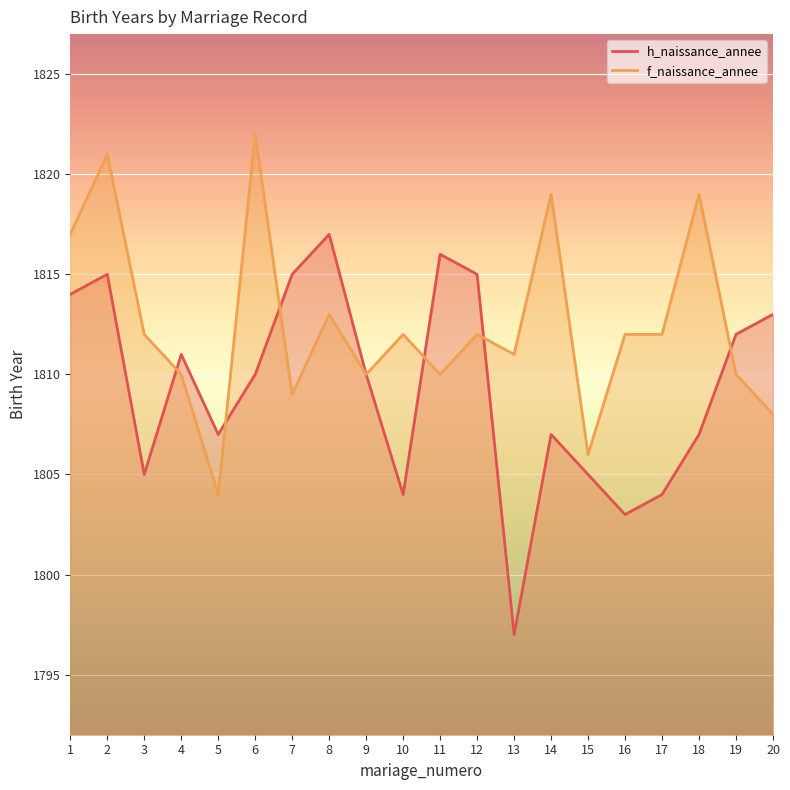

True or false: h_naissance_annee and f_naissance_annee cross at least once.

True